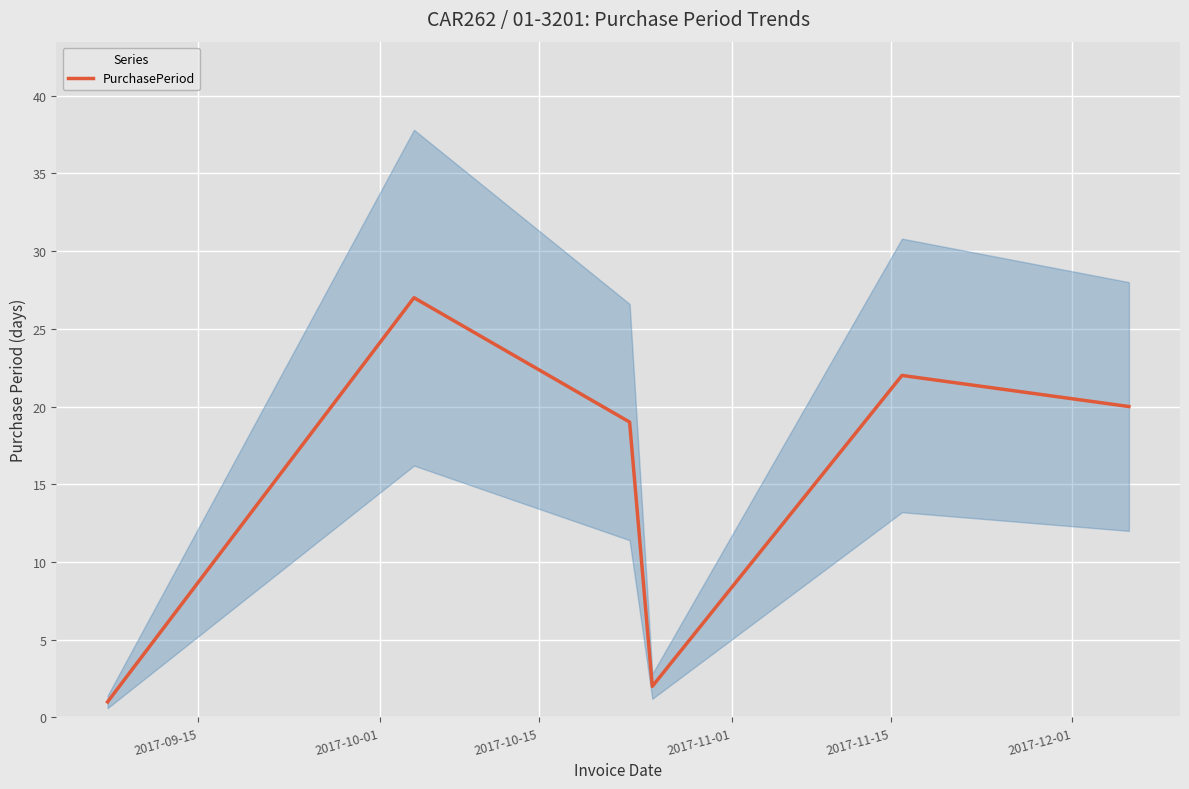

The chart shows a value of 30 at 2017-10-15. True or false?

False